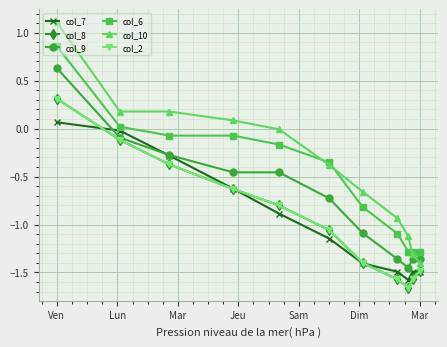

Where does the col_10 series first go above 0?

Ven